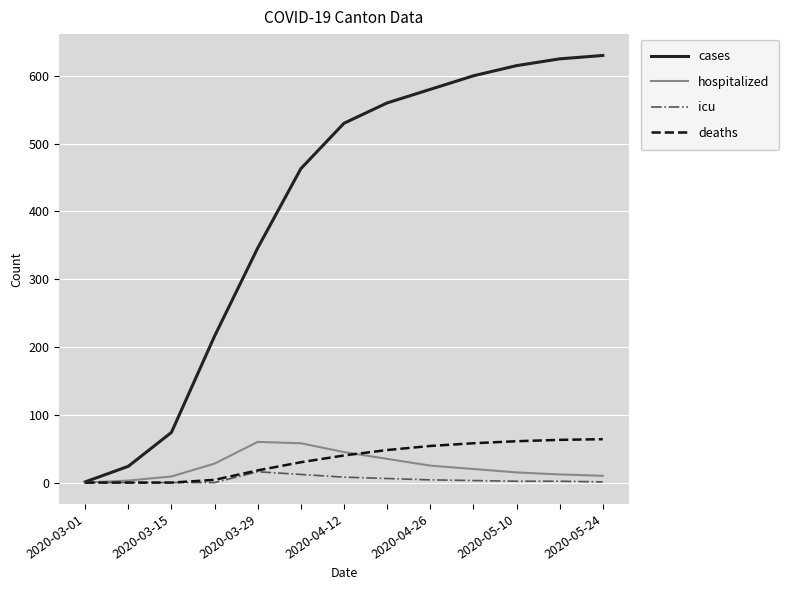

What is the greatest value displayed?

630